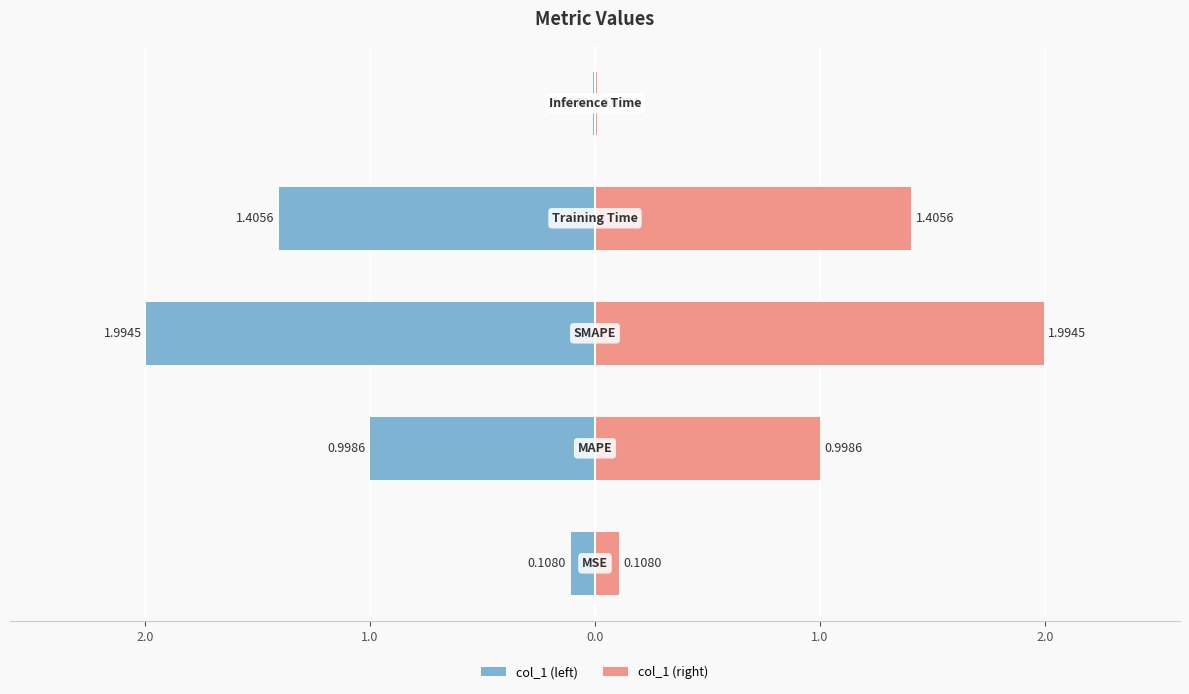

What position from the right is MSE?

5